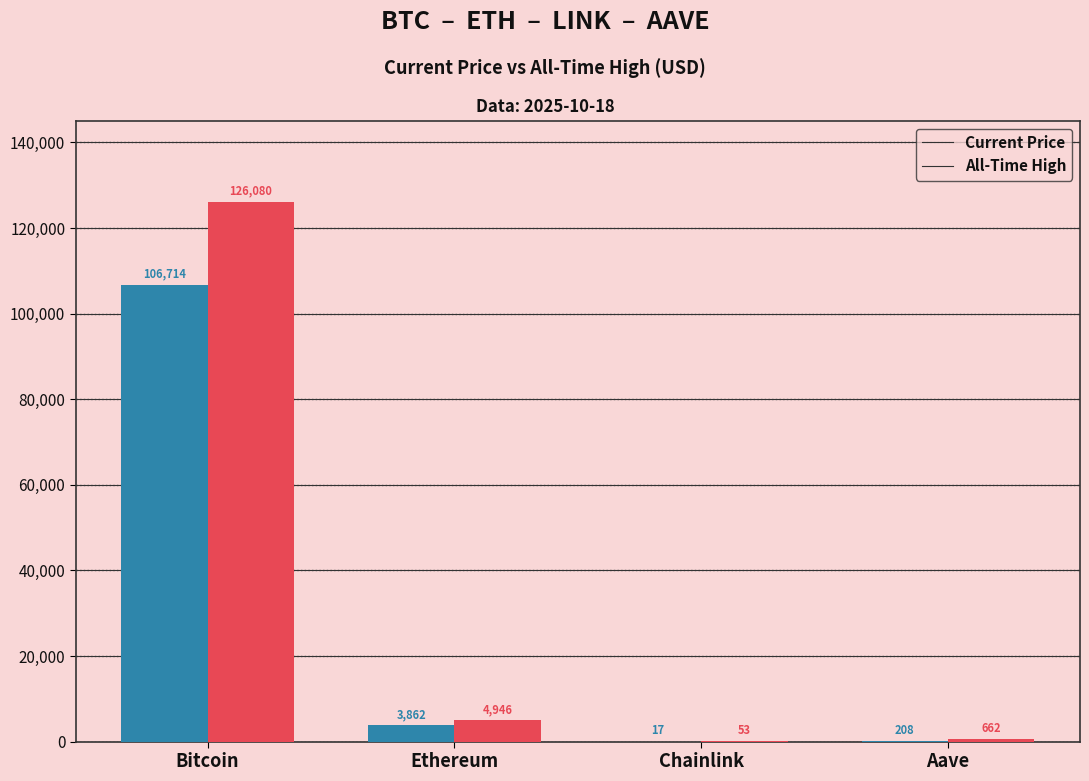

What is the maximum value shown in the chart?

126080.0